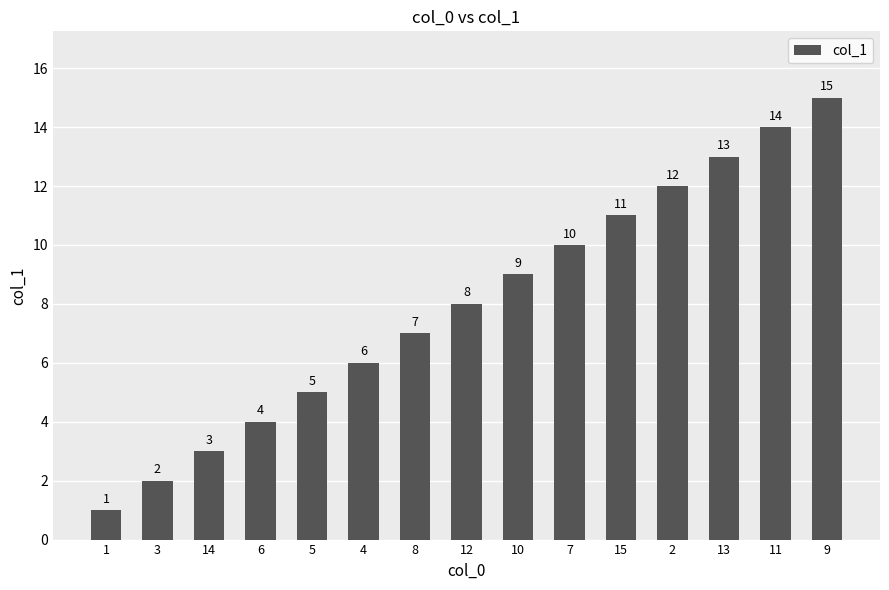

List the labels in order of value, largest first.

9, 11, 13, 2, 15, 7, 10, 12, 8, 4, 5, 6, 14, 3, 1